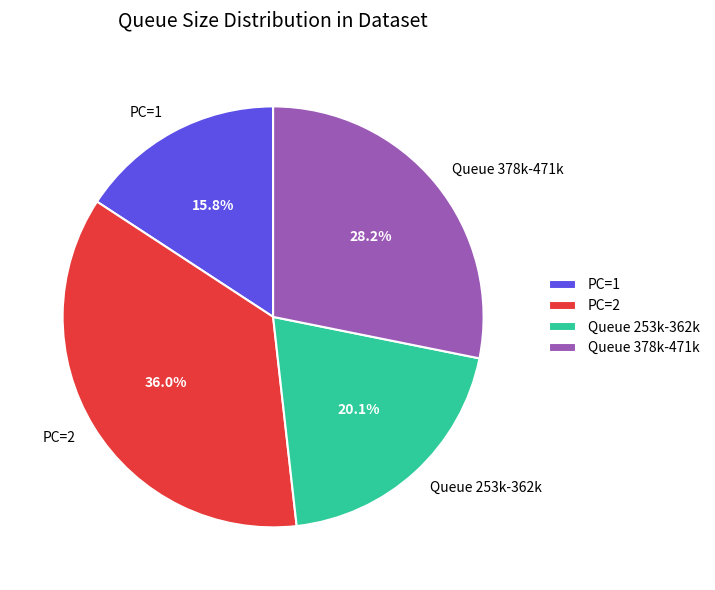

Which has a higher value, Queue 253k-362k or PC=2?

PC=2